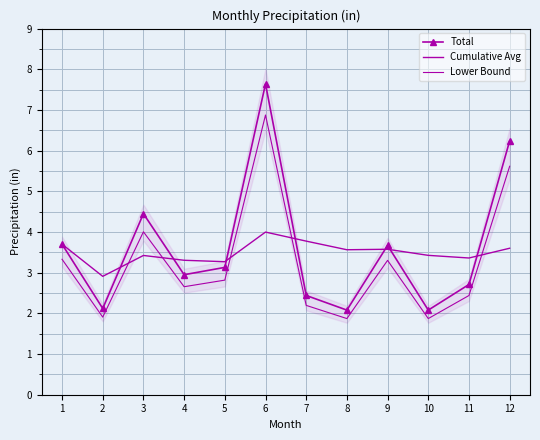

Is this an area chart (filled region under the line)?

No